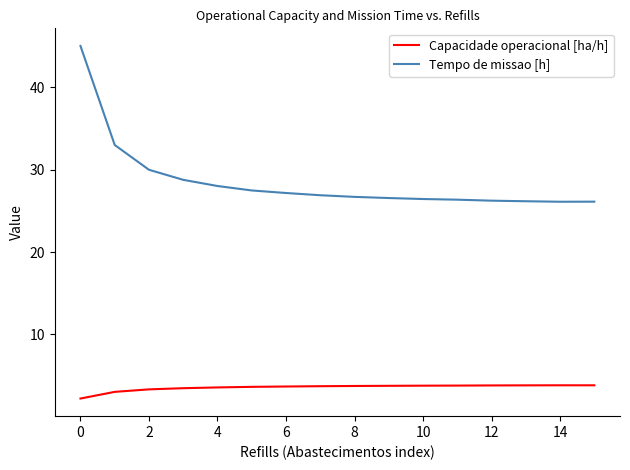

Which series has the largest range (max minus min)?

Tempo de missao [h]